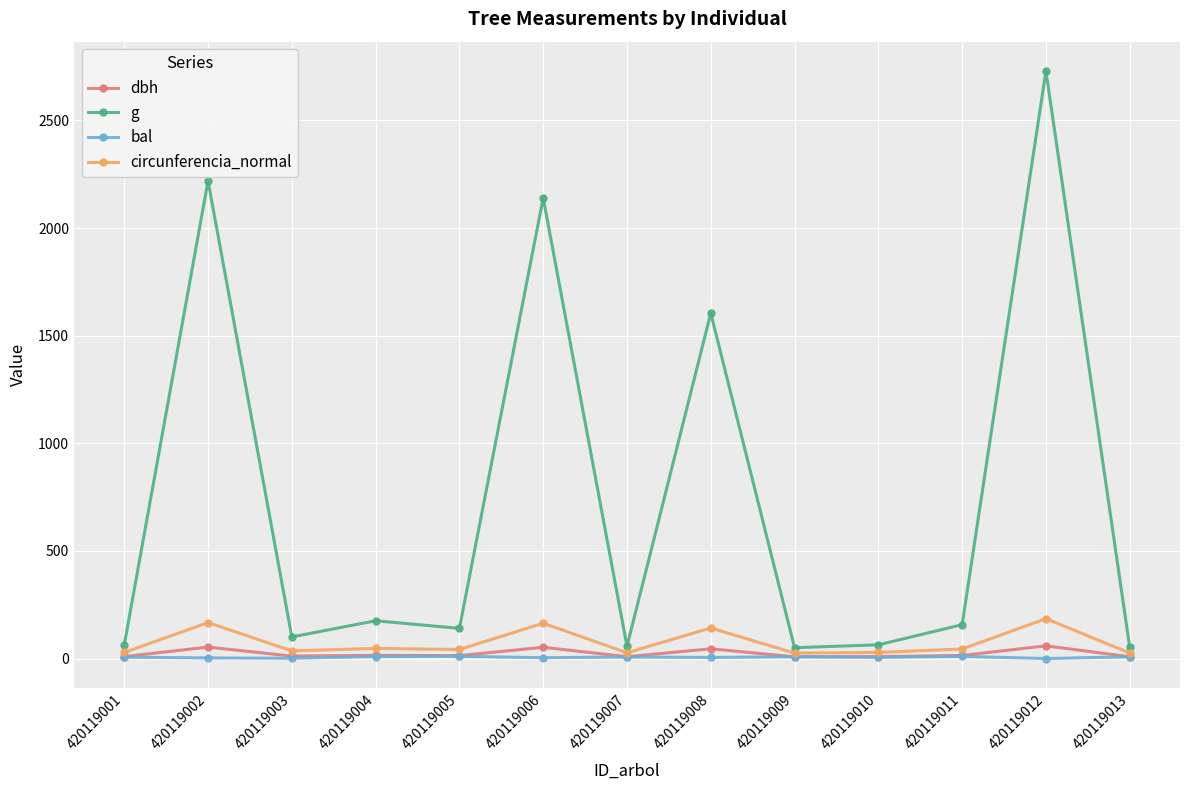

Which category has the highest value across all series?

420119012